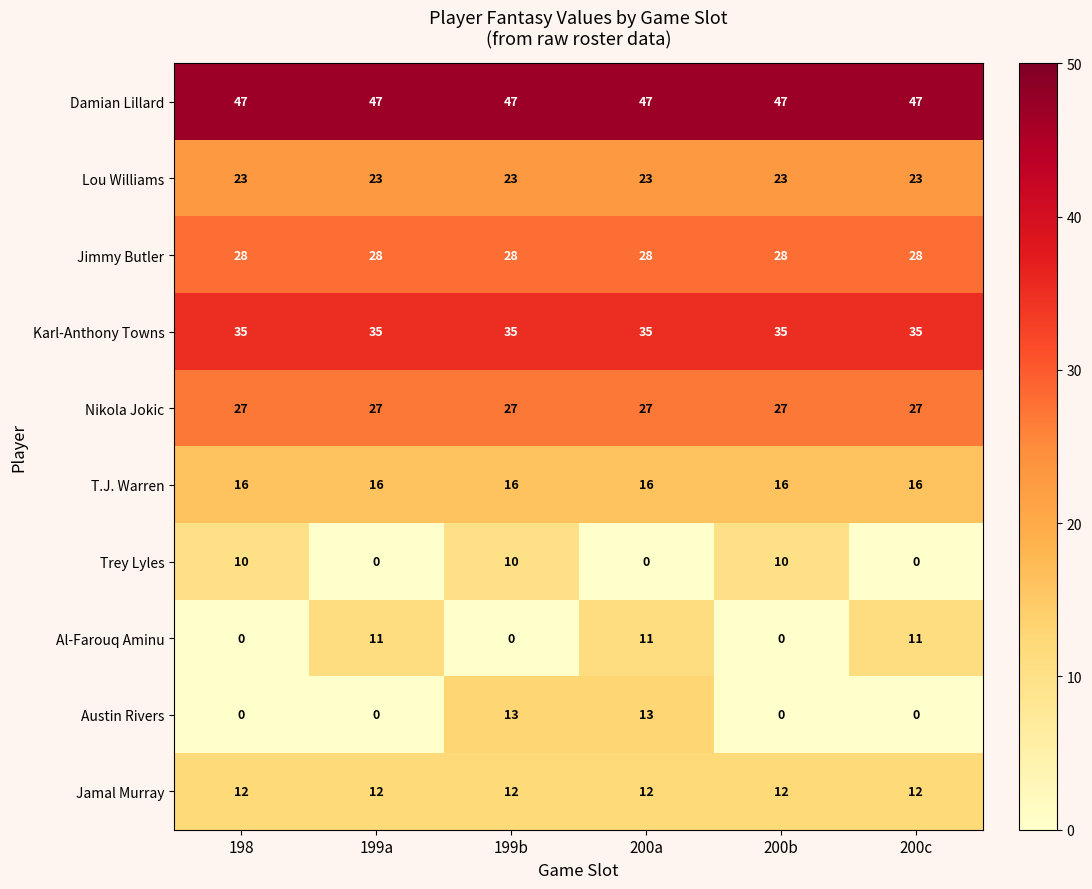

What is the total value across all series at 198?

198